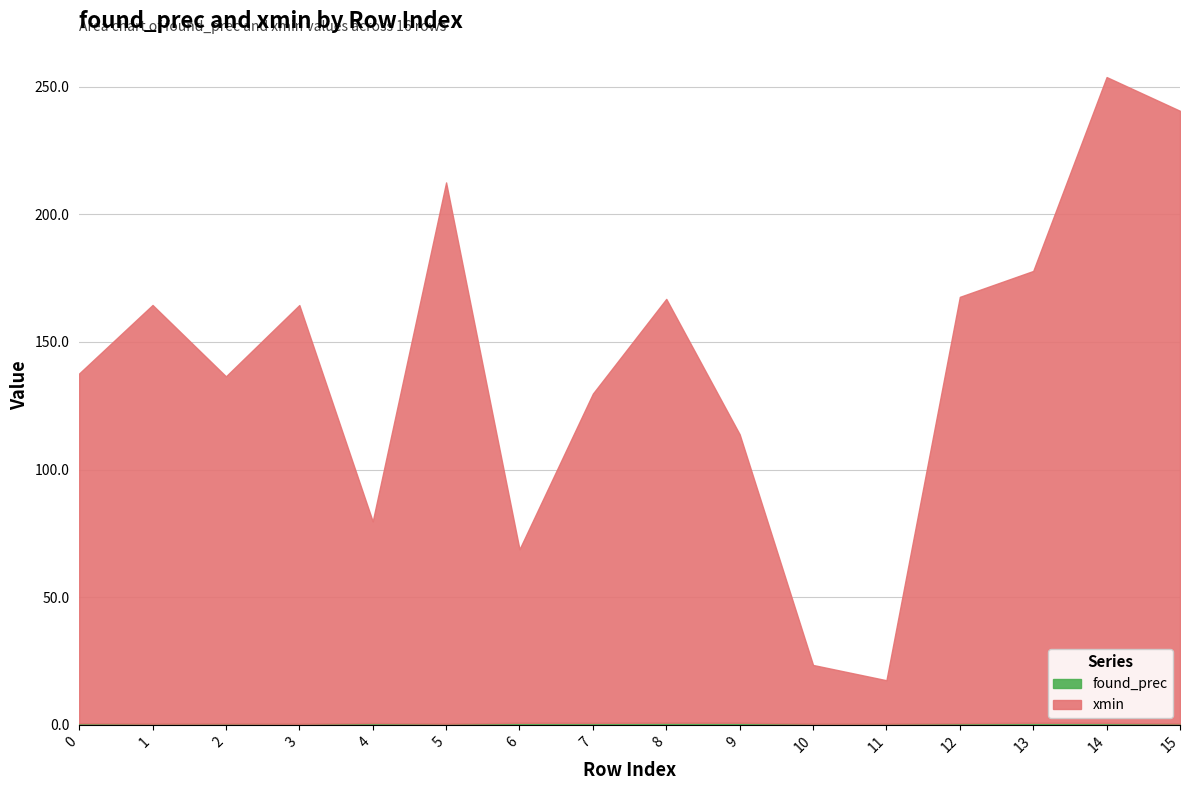

Rank the categories by xmin value from highest to lowest.

14, 15, 5, 13, 12, 8, 1, 3, 0, 2, 7, 9, 4, 6, 10, 11